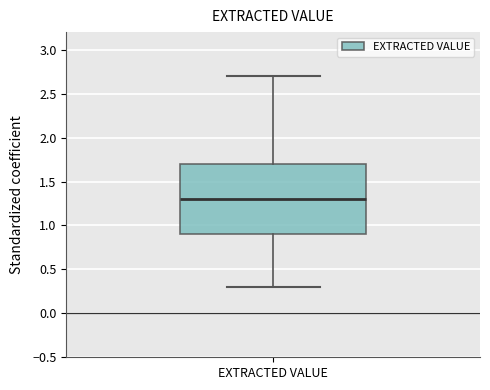

Read this box plot against the y-axis: the position of the median line, the range covered by the box, and the ends of both whiskers. The values are not printed on the chart, so give them approximately, as read against the axis.

median 1.3, box 0.9 to 1.7, whiskers 0.3 to 2.7